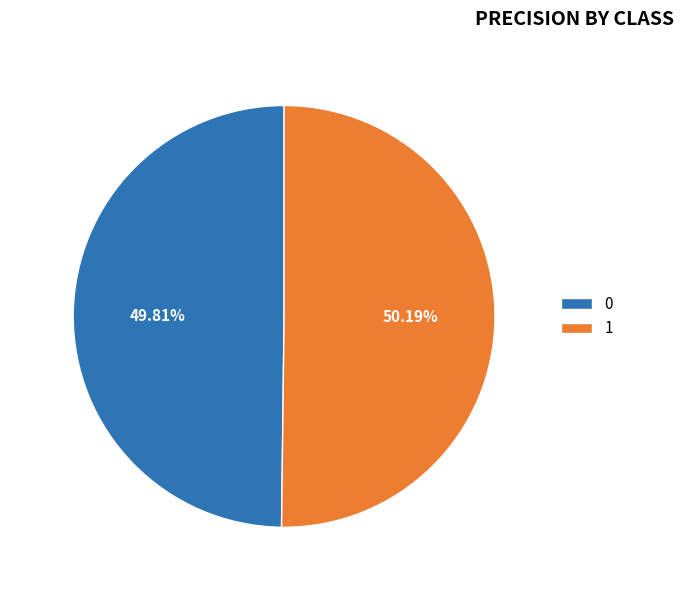

The 0 slice represents 50% of the pie. True or false?

True